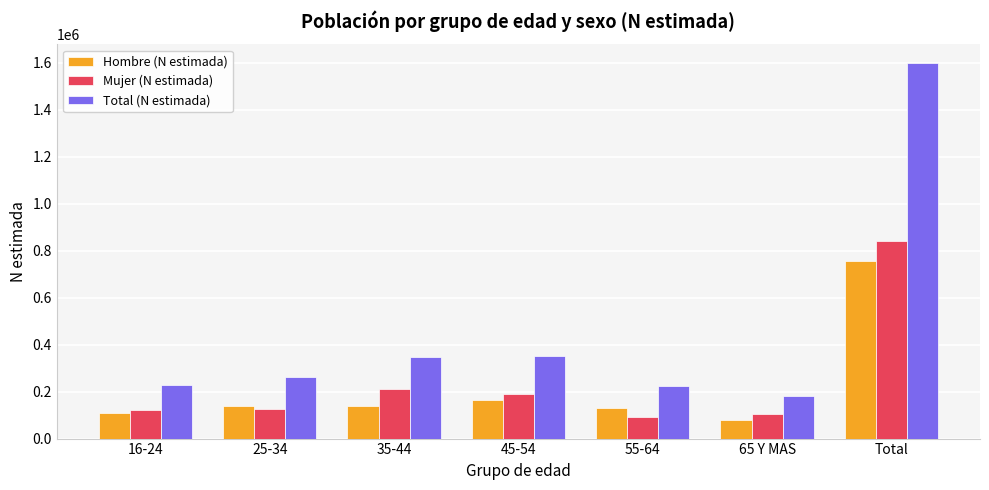

Read the Hombre (N estimada) value at 45-54.

163499